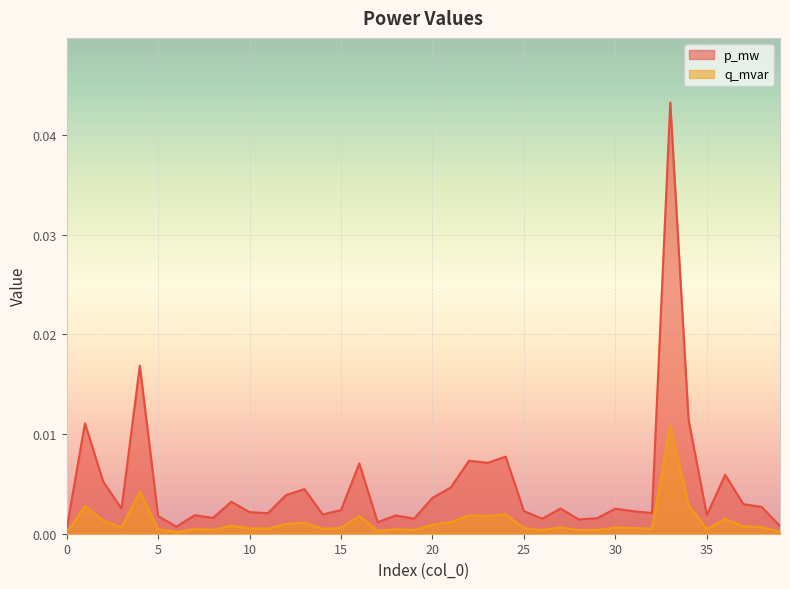

How many series are shown in this chart?

2